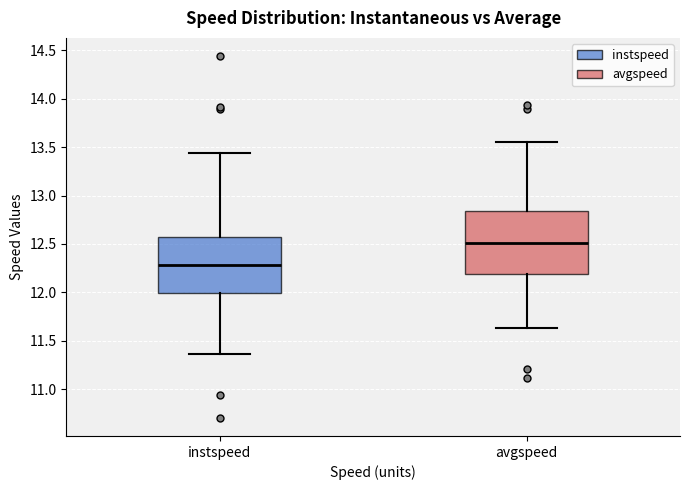

Where does the lower whisker of the box for avgspeed end on the y-axis? The values are not printed on the chart, so give them approximately, as read against the axis.

11.65